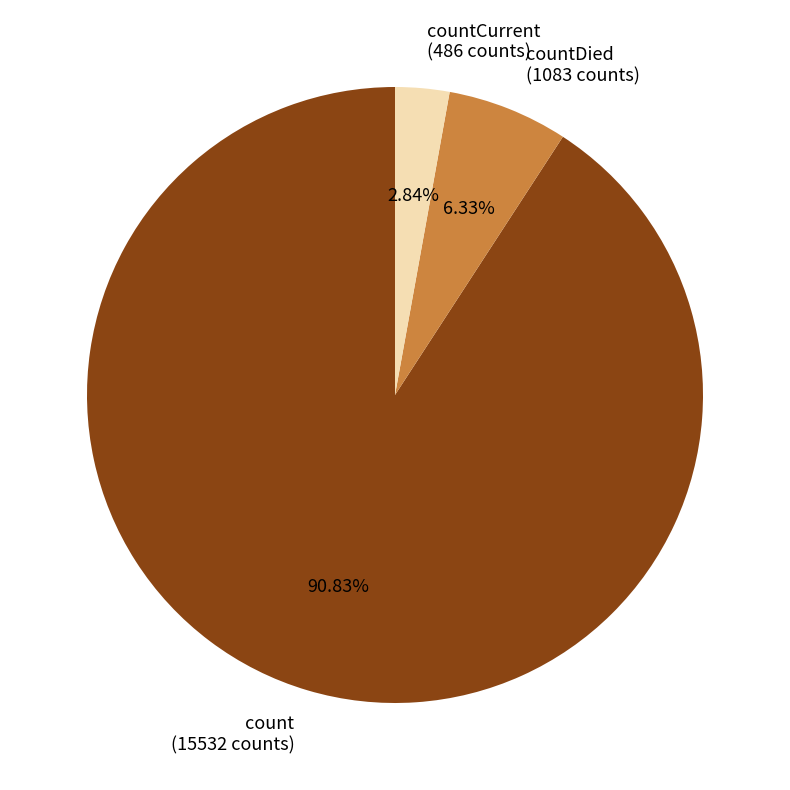

What is the smallest slice in the pie chart?

countCurrent (486 counts)